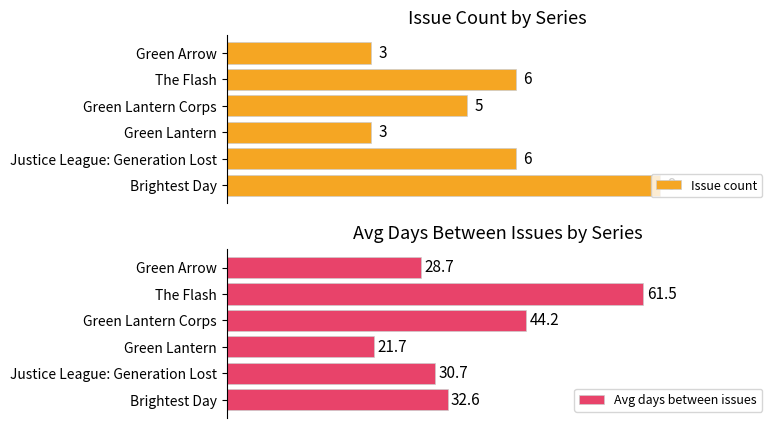

At which label does Issue count reach its peak?

Brightest Day